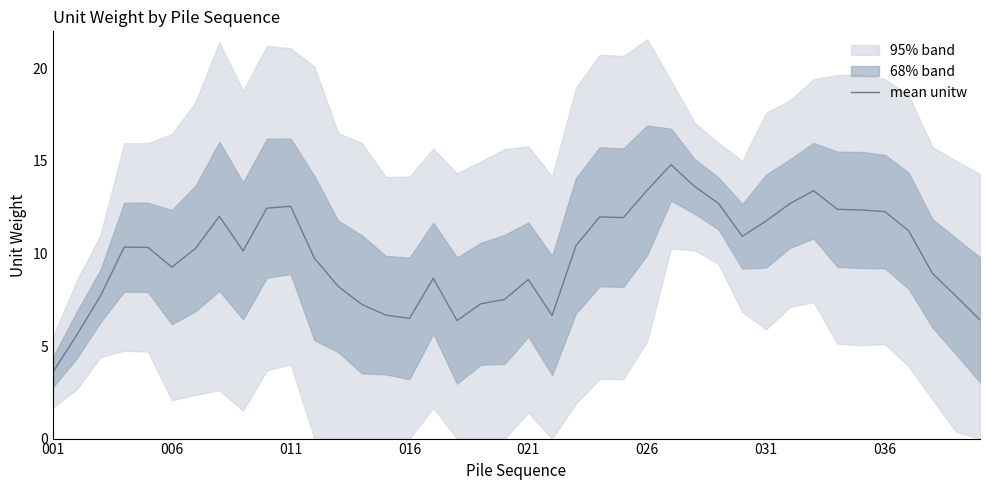

Count the number of values greater than 10.

22